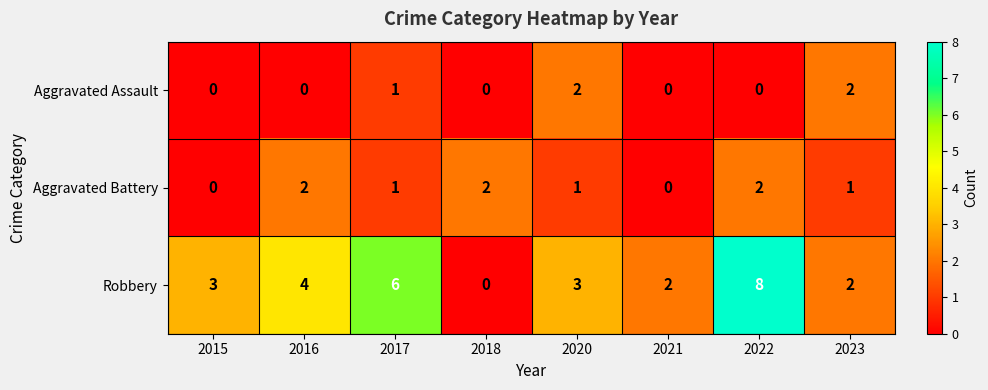

Reading left to right, what are all the values shown in this chart?

Aggravated Assault: 2015=0	2016=0	2017=1	2018=0	2020=2	2021=0	2022=0	2023=2
Aggravated Battery: 2015=0	2016=2	2017=1	2018=2	2020=1	2021=0	2022=2	2023=1
Robbery: 2015=3	2016=4	2017=6	2018=0	2020=3	2021=2	2022=8	2023=2